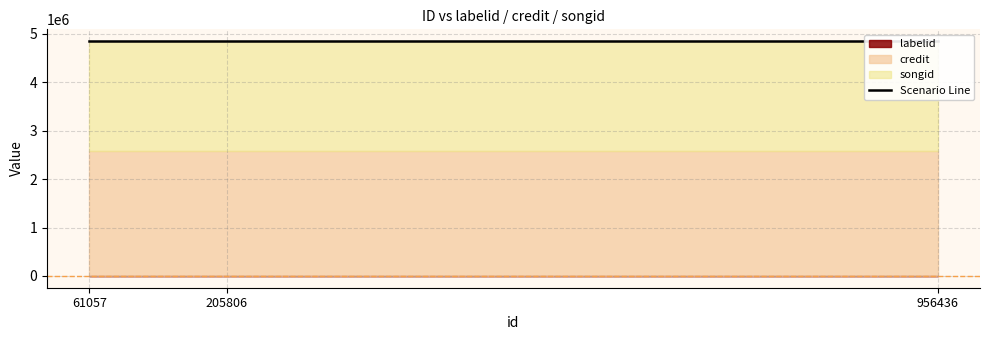

Which series has the largest range (max minus min)?

labelid